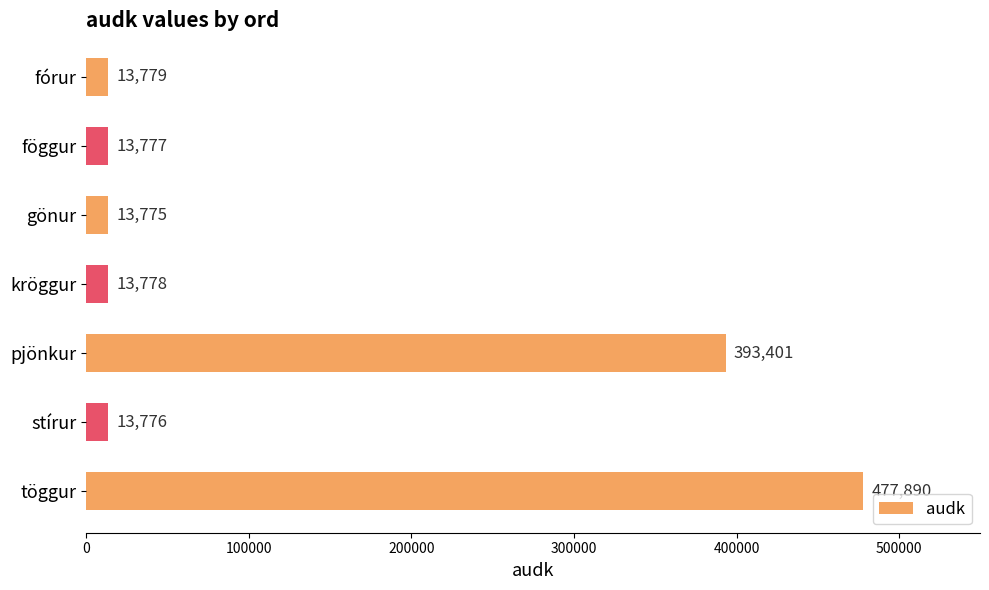

Rank the categories by value from lowest to highest.

gönur, stírur, föggur, kröggur, fórur, pjönkur, töggur